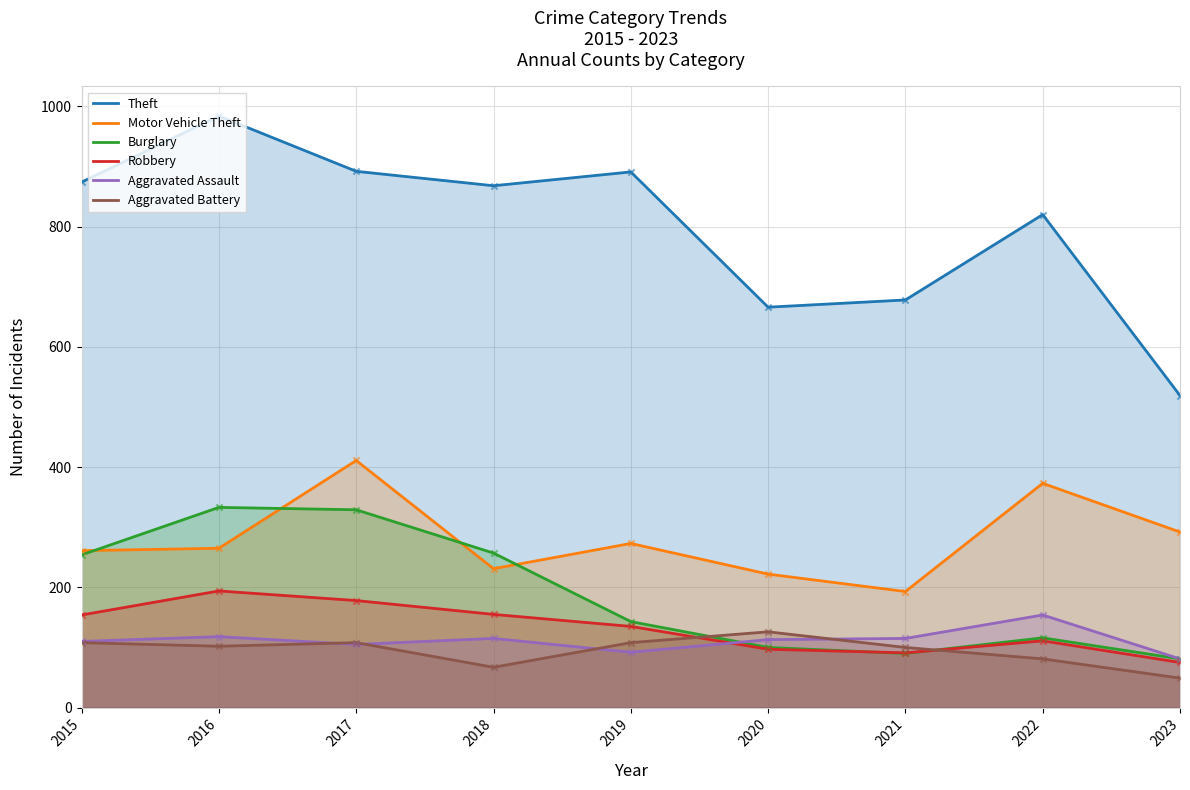

Is the value of Motor Vehicle Theft at 2020 greater than the value of Robbery at 2021?

Yes